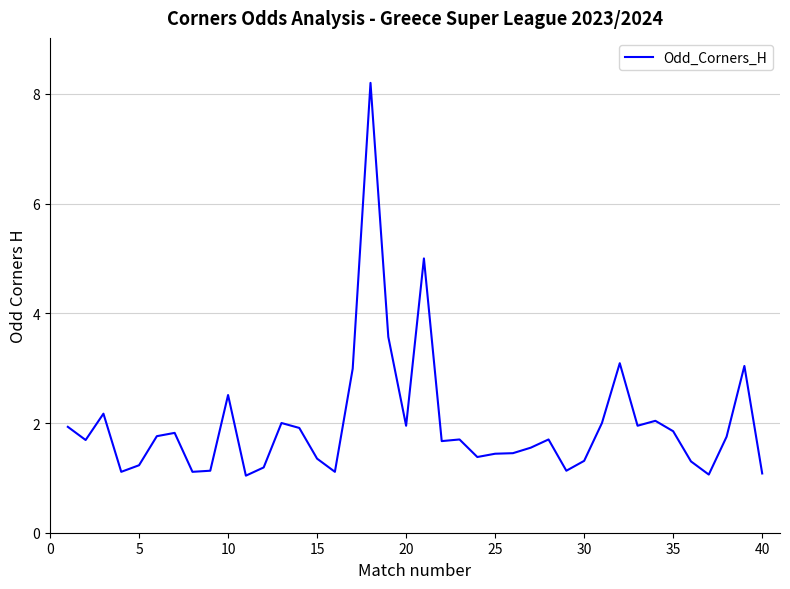

What is the smallest value displayed?

1.0